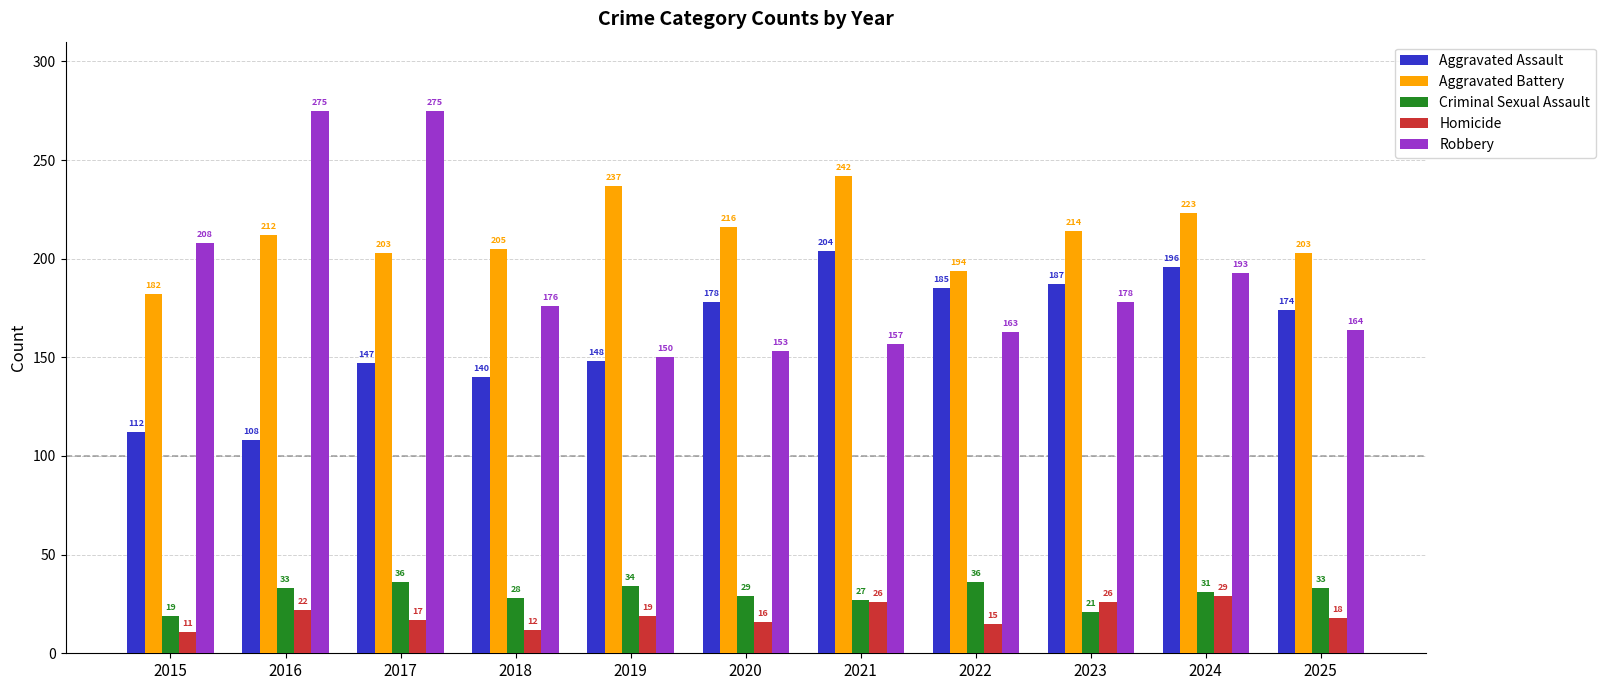

What is the value of the Criminal Sexual Assault bar at the 10th from the left?

31